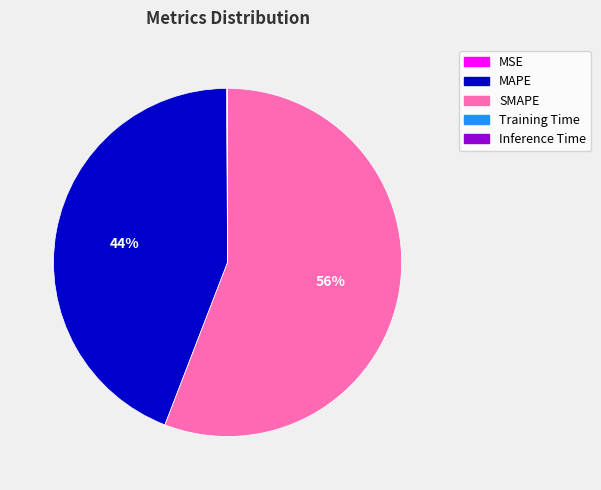

Which category has the biggest portion of the pie?

SMAPE